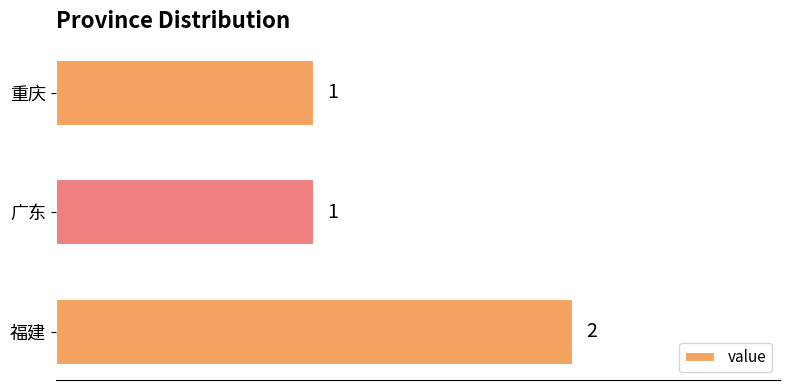

How many values are between 1 and 2?

3